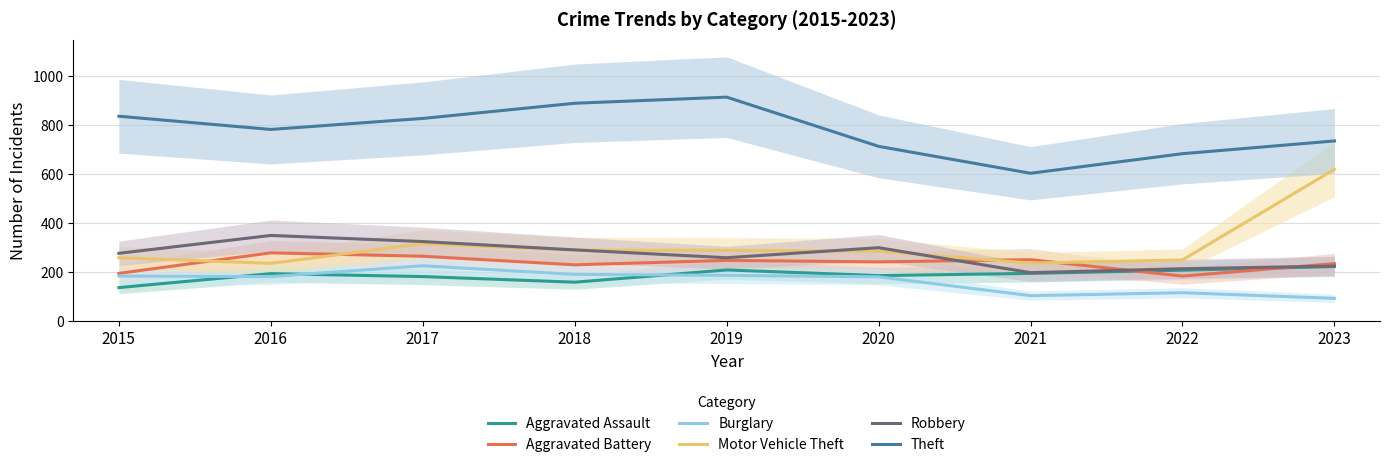

The Theft series shows 714 at 2020. True or false?

True